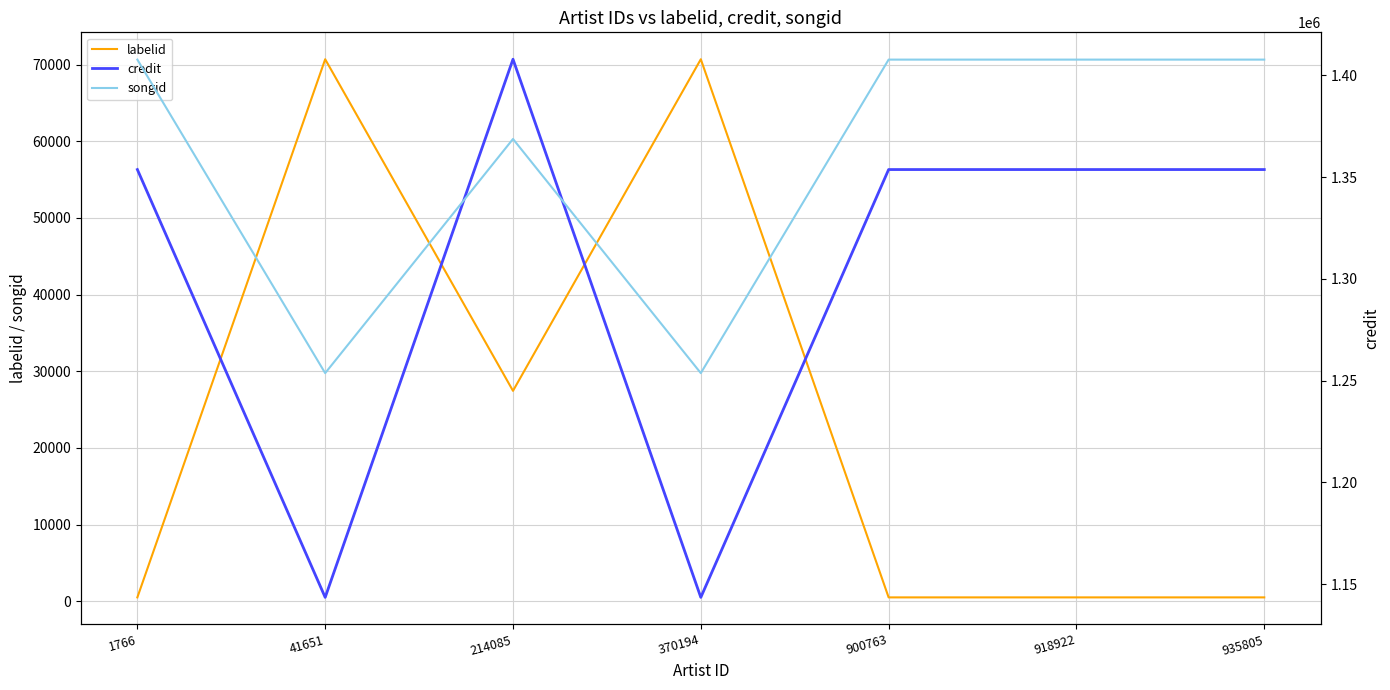

The labelid series shows 491 at 918922. True or false?

True